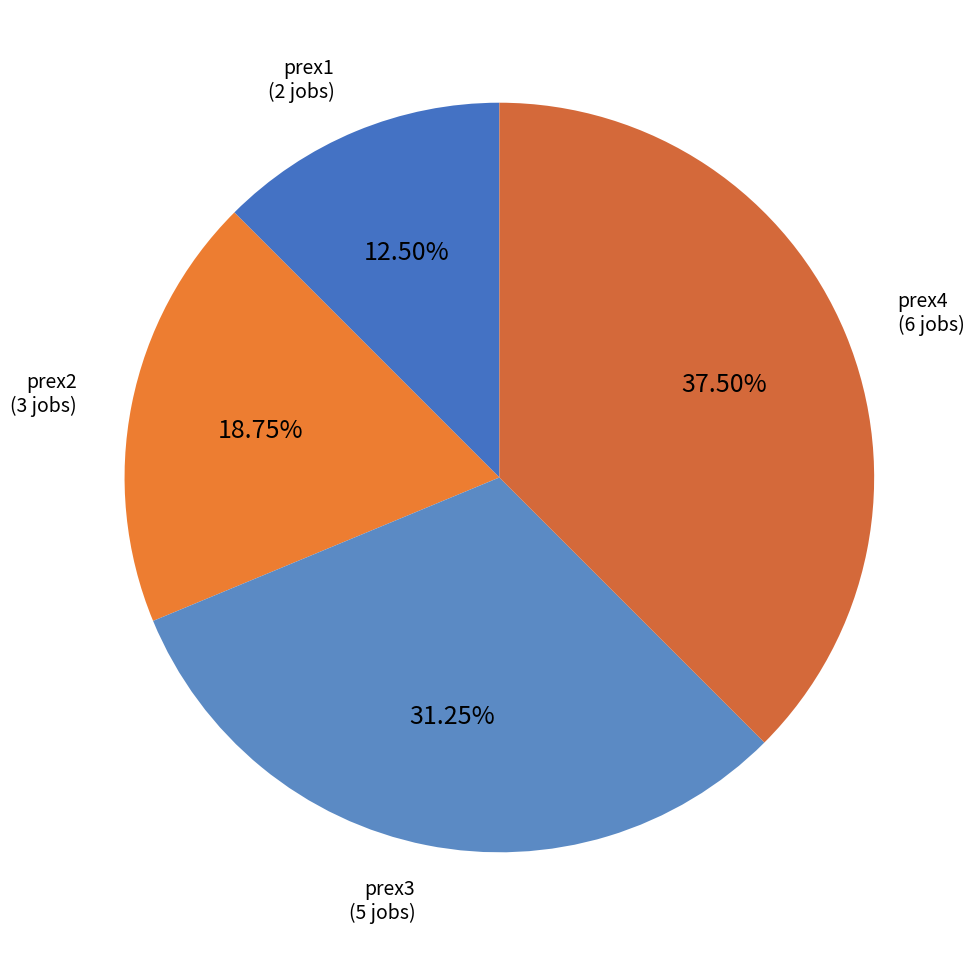

Is there a majority slice in this chart?

No